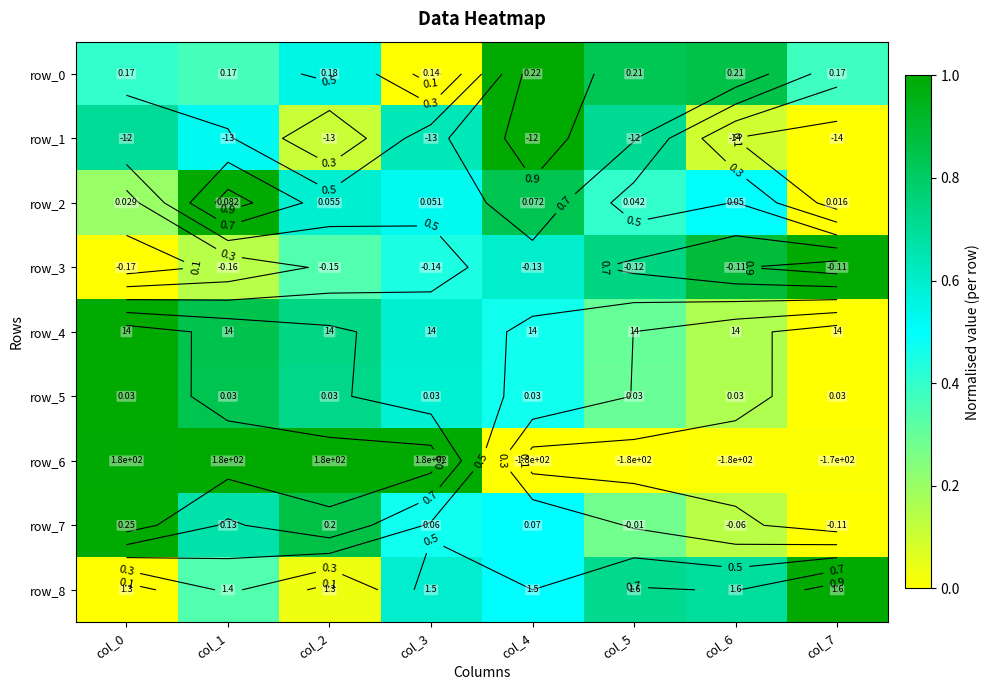

Which has a higher value, col_6 or col_0?

col_6